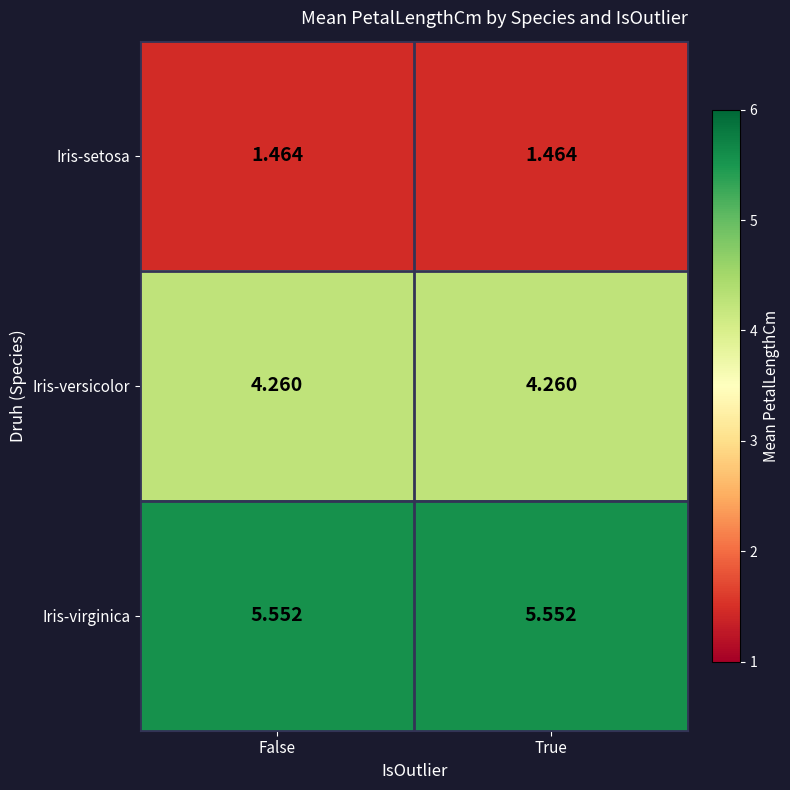

Which series has the largest total across all categories?

Iris-virginica